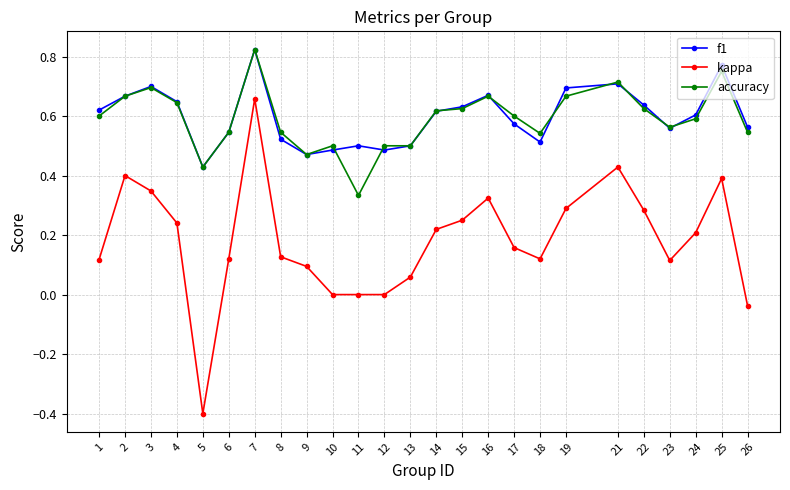

At how many categories does at least one series exceed 0?

25